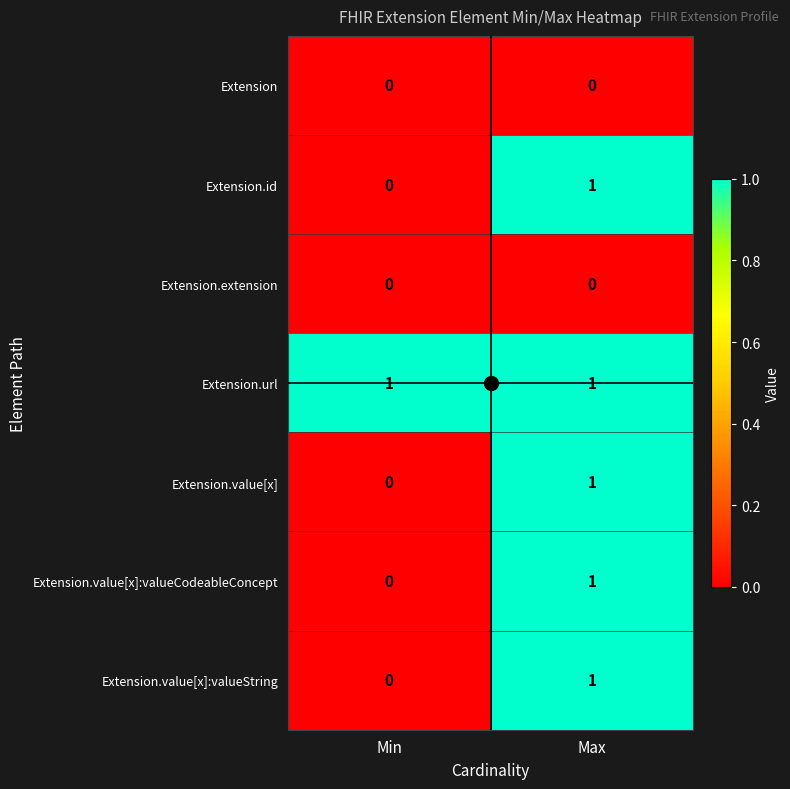

How many data points does each series have?

2